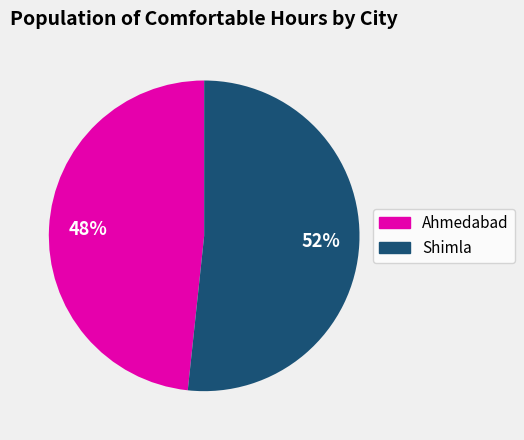

Does any single category account for the majority?

Yes